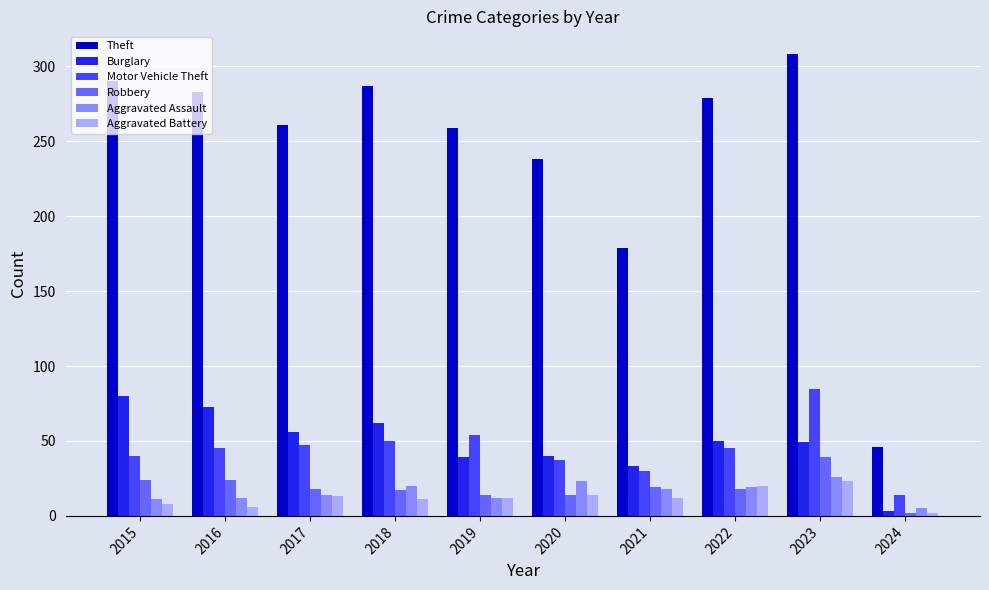

Which series changed the most between 2018 and 2020?

Theft